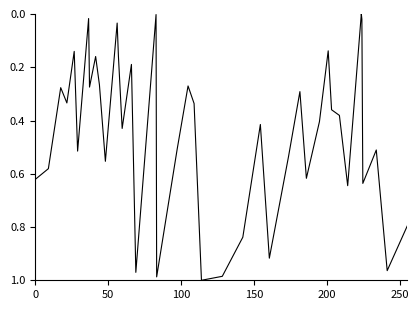

Does the chart display data point markers on the line(s)?

No